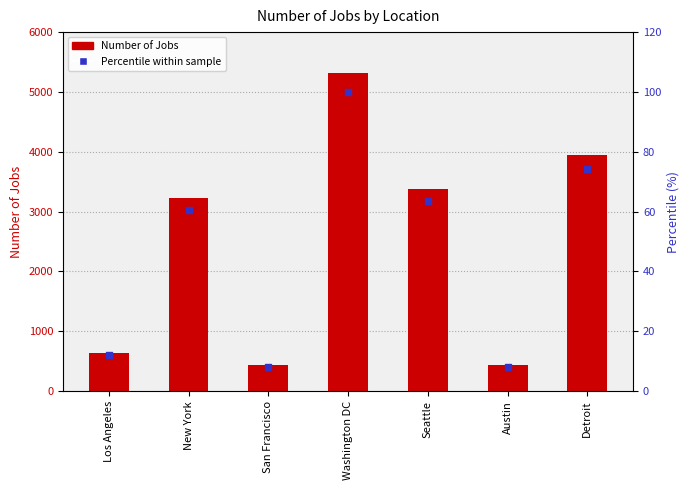

At how many categories does at least one series exceed 65?

7